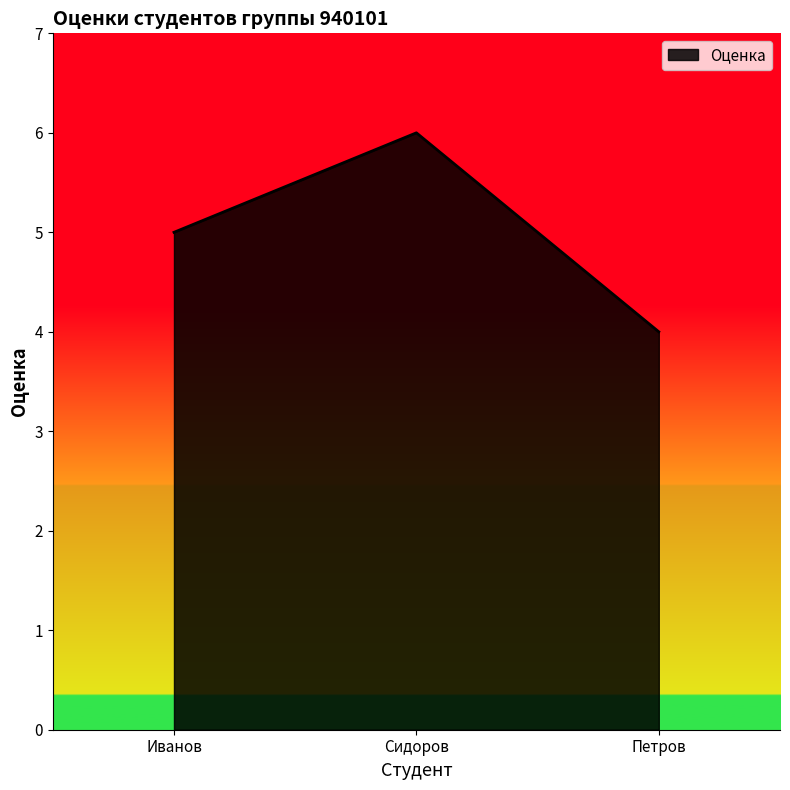

What is the ratio of the value at Петров to the value at Иванов?

0.8